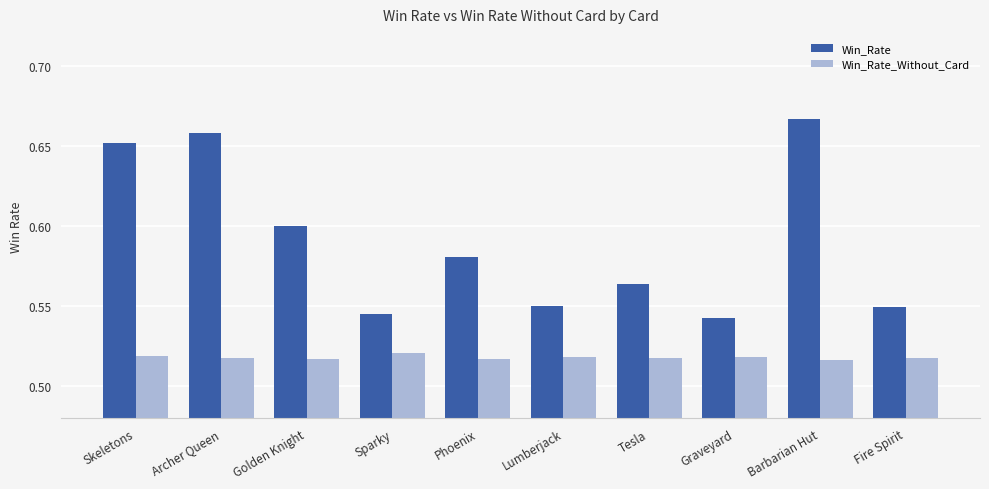

At how many categories does at least one series exceed 0?

10